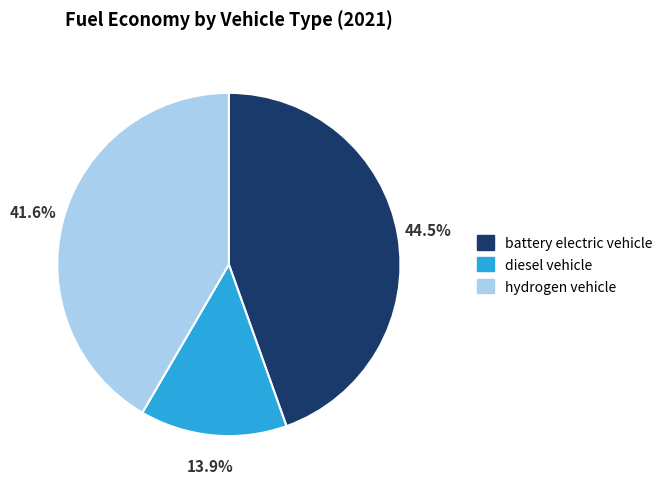

Is there any slice that represents more than half of the pie?

No